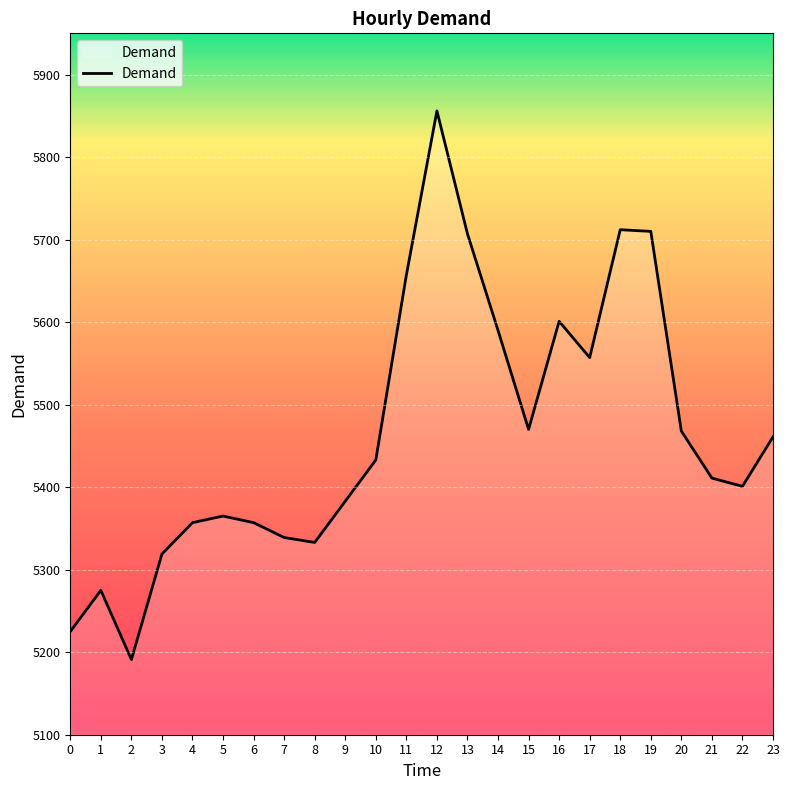

The value at 17 is 8278. True or false?

False